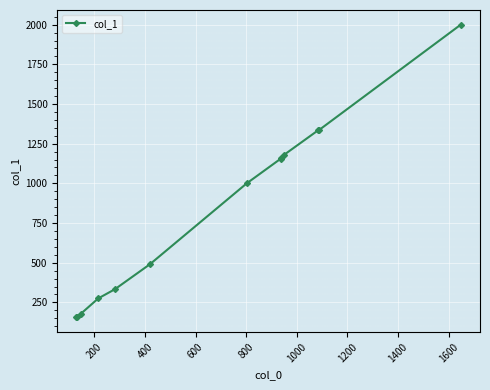

What is the greatest value displayed?

2000